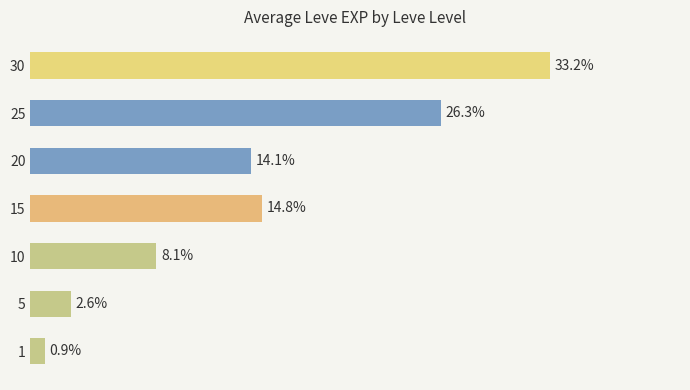

Rank the categories by value from lowest to highest.

1, 5, 10, 20, 15, 25, 30